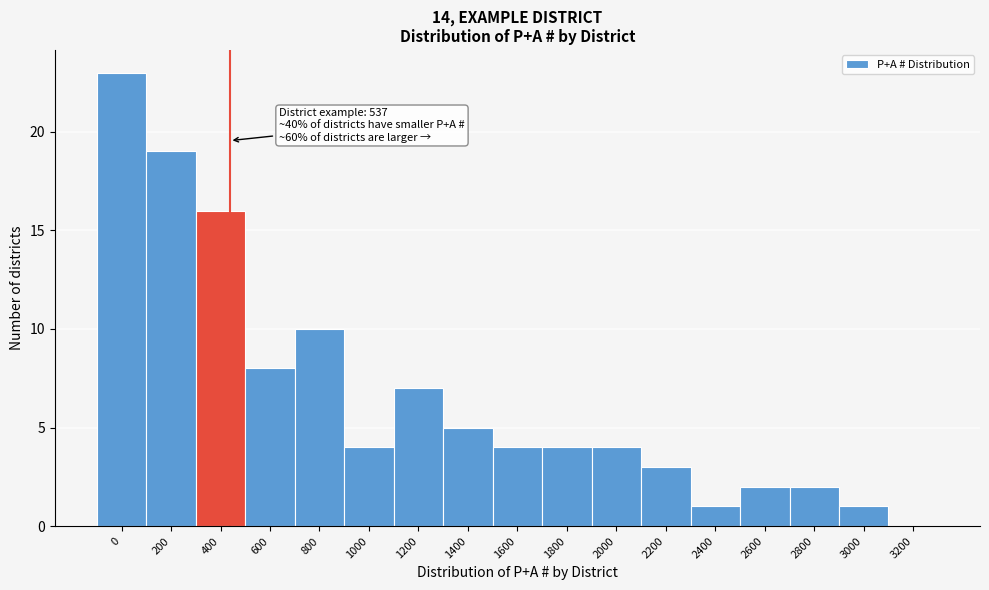

Reading right to left, transcribe all the data shown in this chart.

3200=0	3000=1	2800=2	2600=2	2400=1	2200=3	2000=4	1800=4	1600=4	1400=5	1200=7	1000=4	800=10	600=8	400=16	200=19	0=23